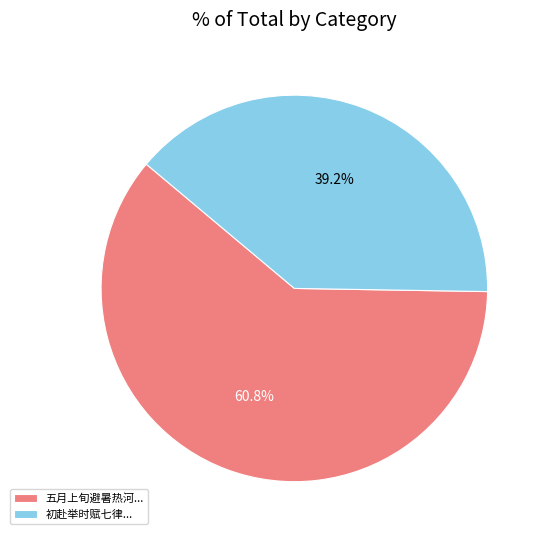

Which category has the biggest portion of the pie?

五月上旬避暑热河...